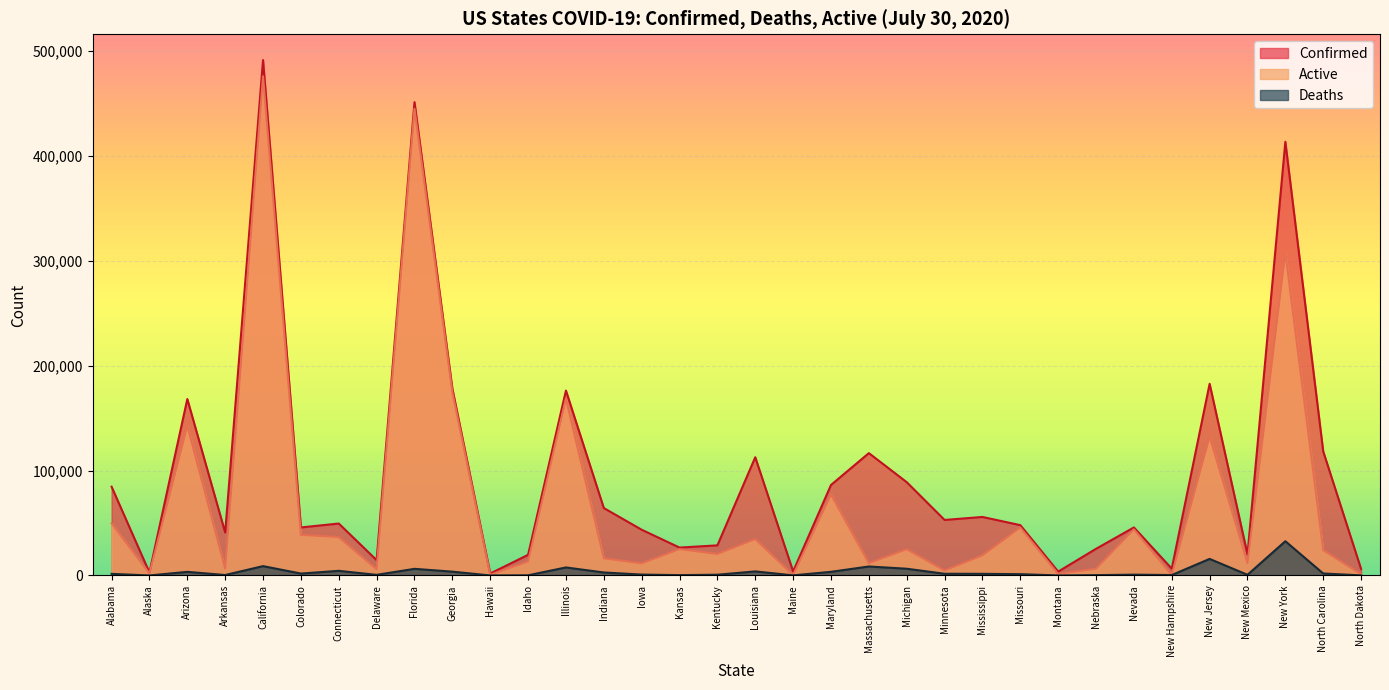

Does the chart display data point markers on the line(s)?

No